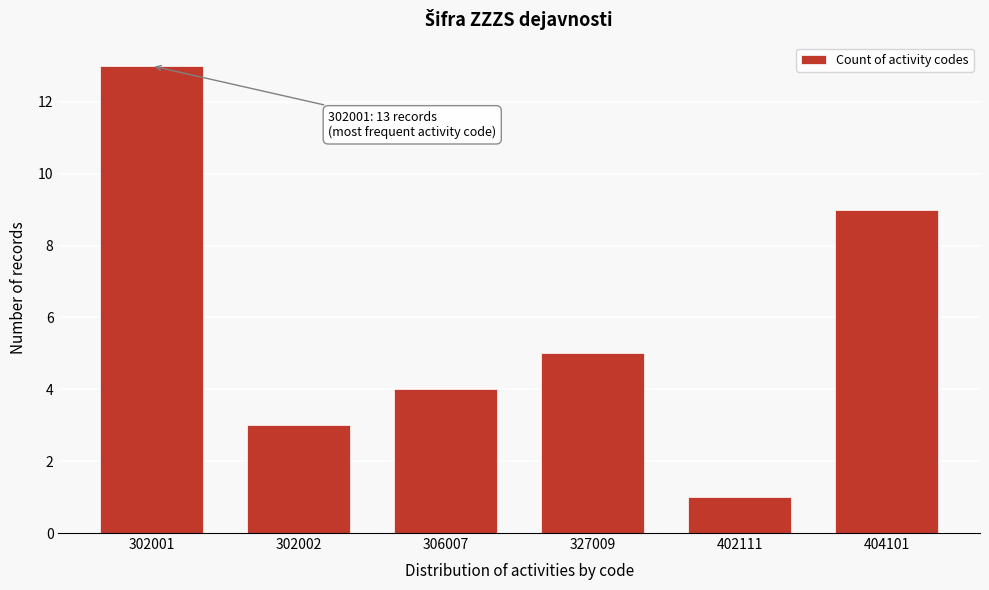

Reading left to right, list all the values displayed in this chart.

302001=13	302002=3	306007=4	327009=5	402111=1	404101=9